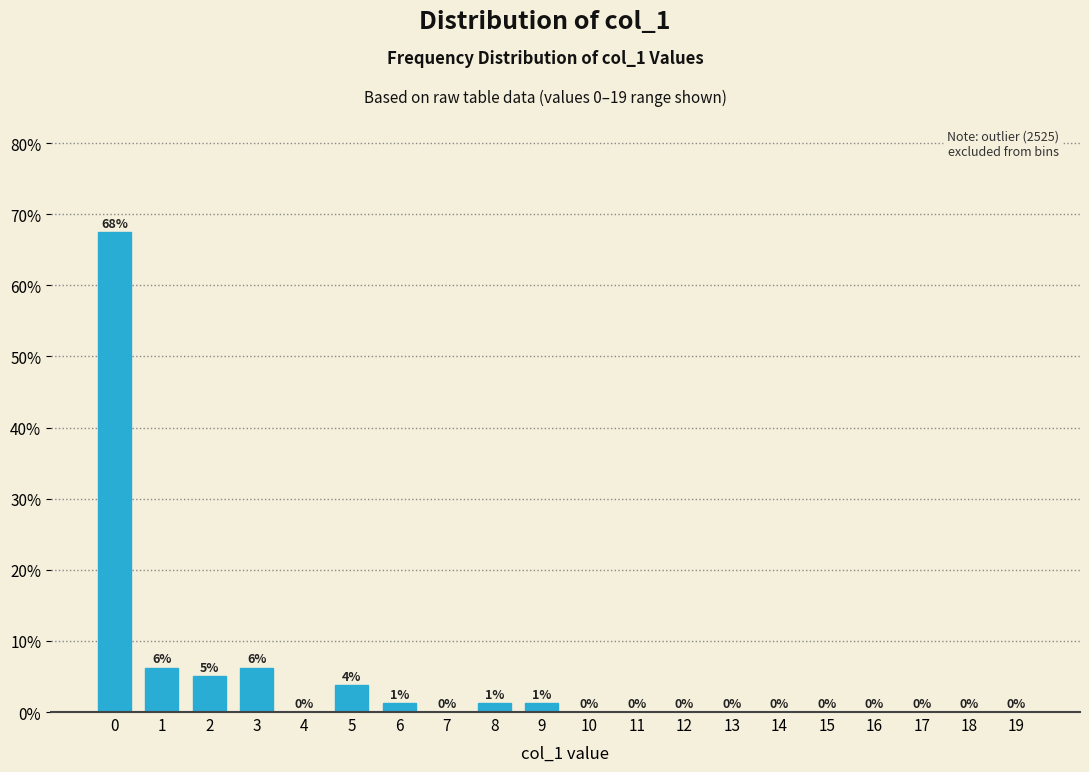

The value at 11 is 35.5. True or false?

False